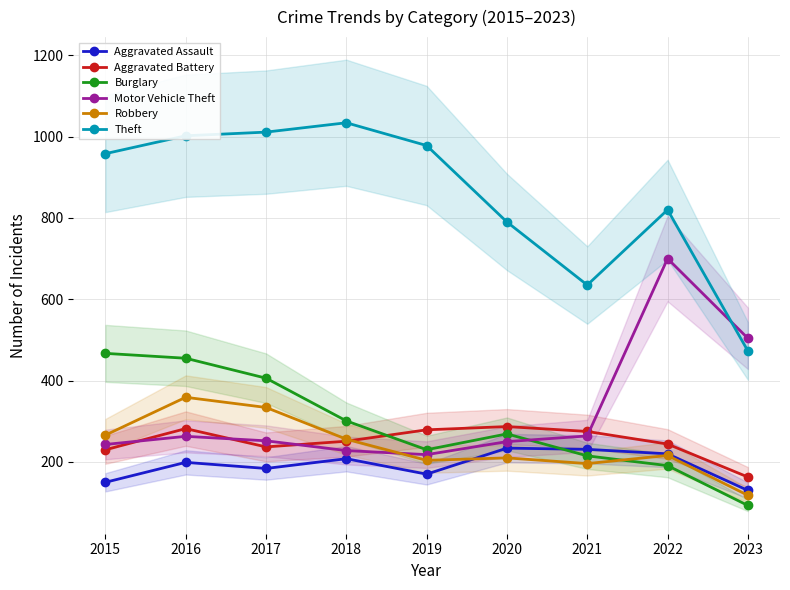

At which label does Aggravated Assault first exceed 199?

2018